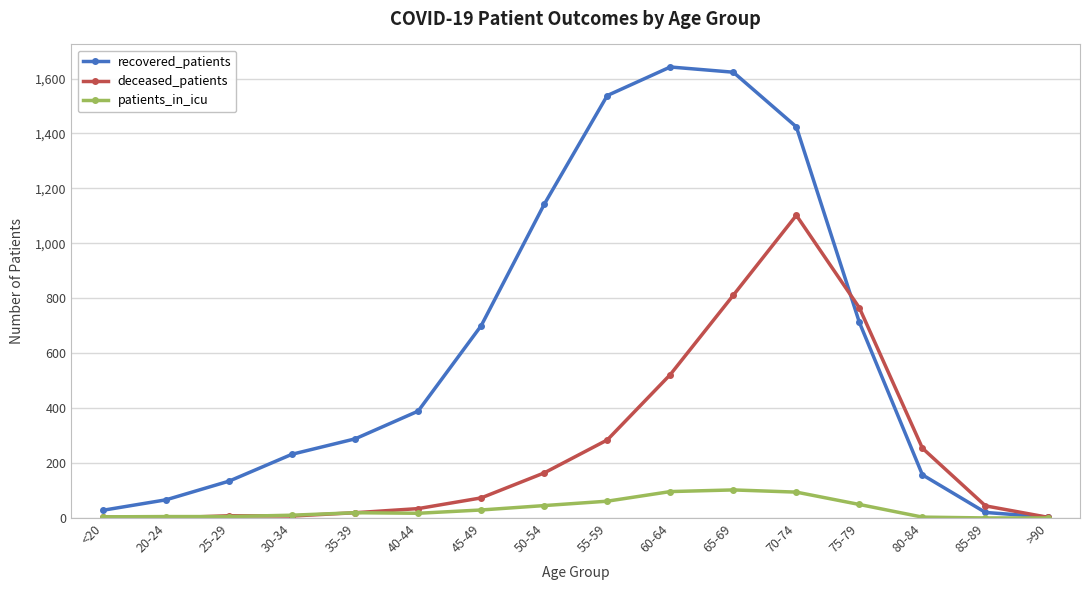

How many values in the deceased_patients series are below 73?

8